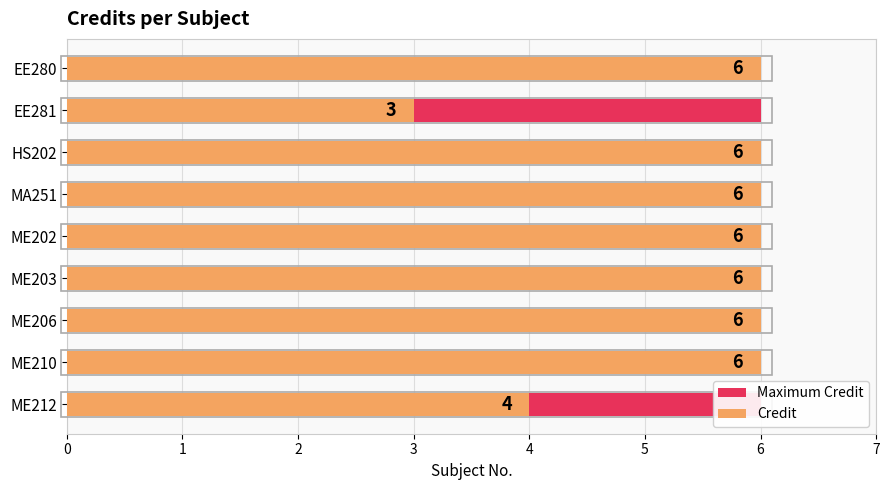

How many distinct data groups are displayed?

2